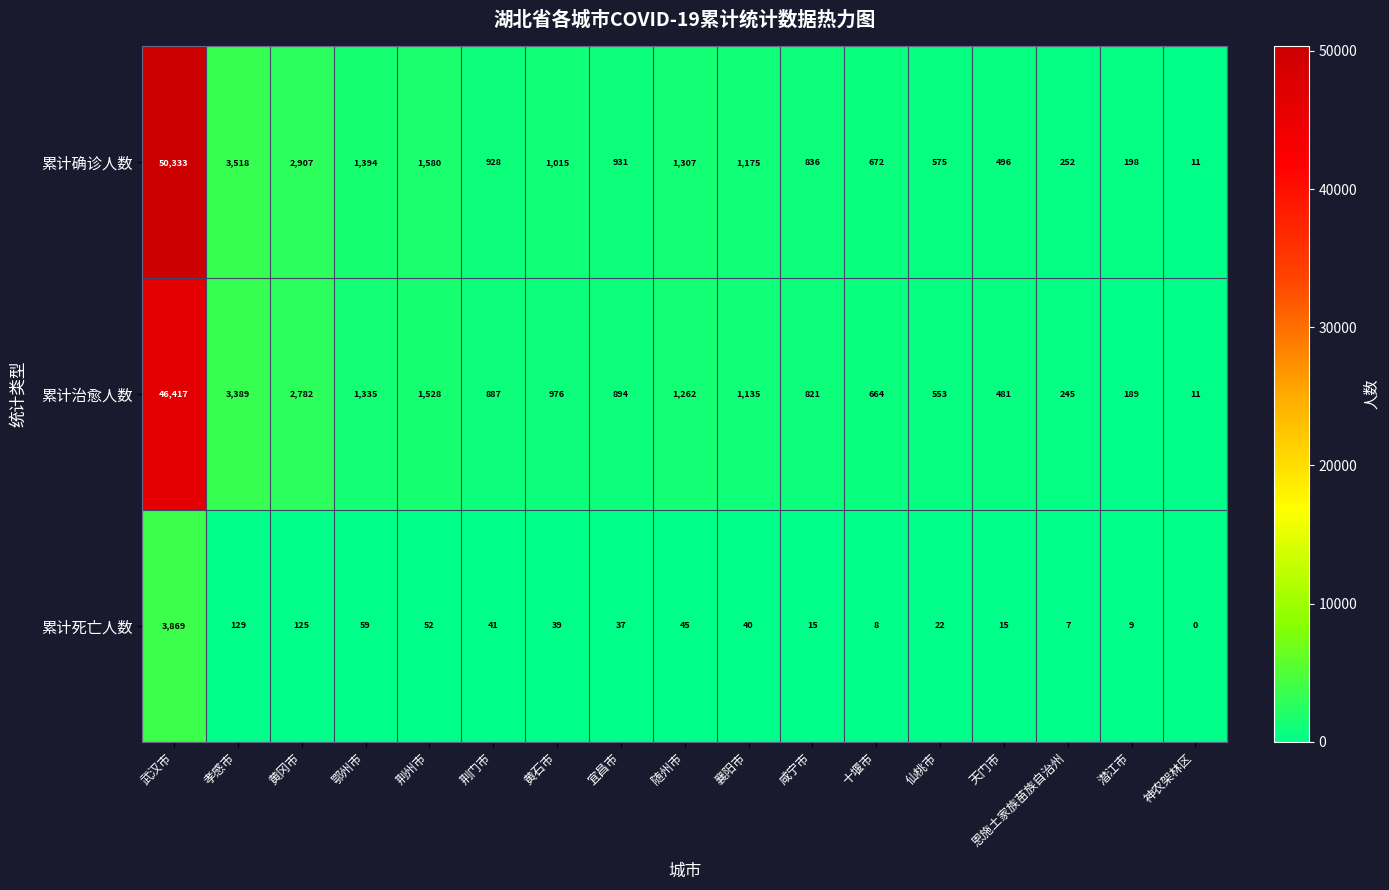

List the series in order of their peak value, lowest first.

累计死亡人数, 累计治愈人数, 累计确诊人数